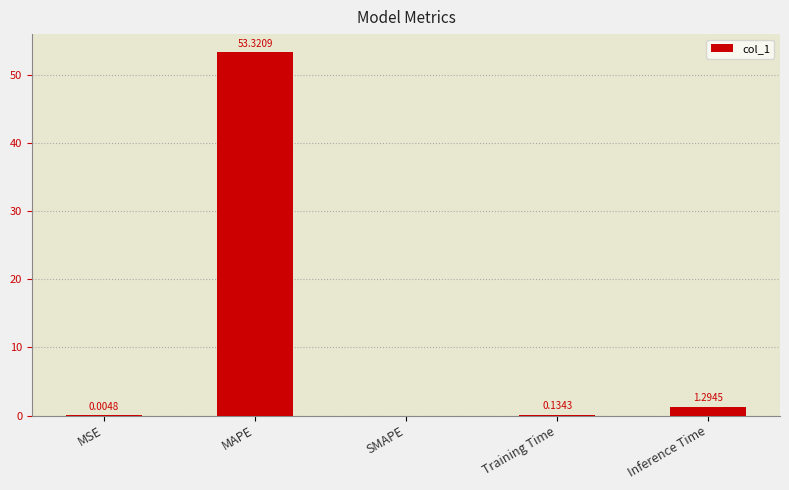

At which label is the value closest to 26?

Inference Time